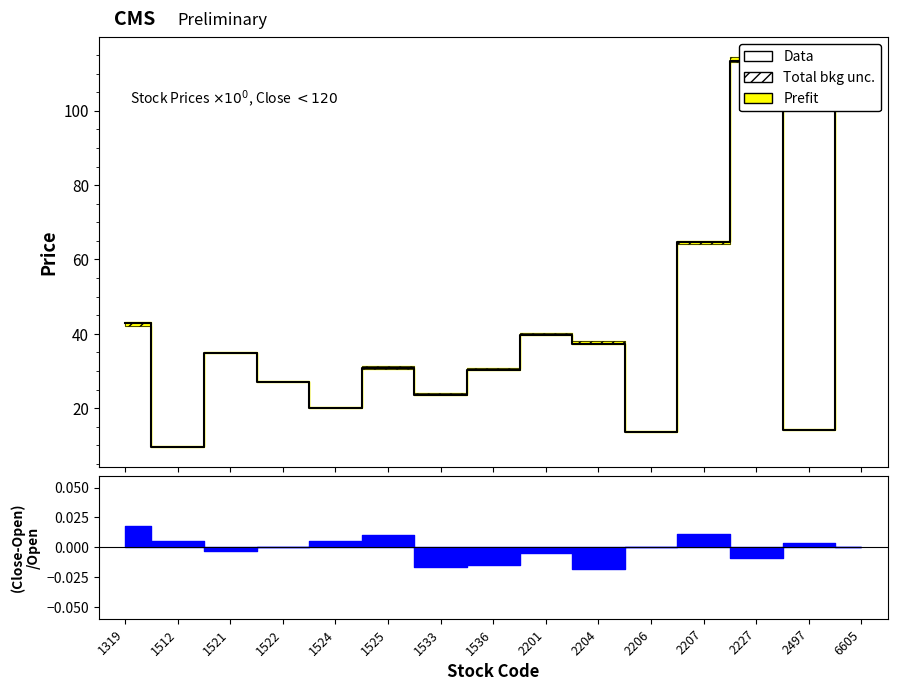

What is the sum of the values at 1521 and 2207?

99.6